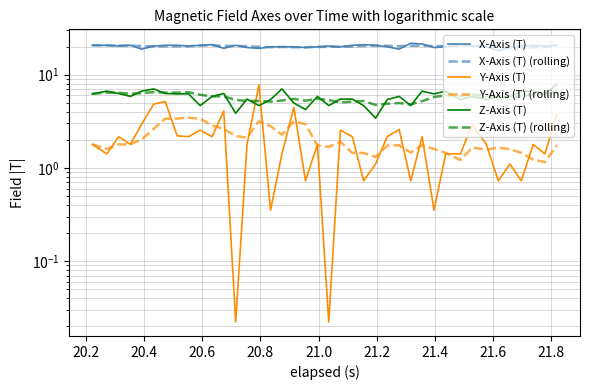

List the series in order of their peak value, lowest first.

Y-Axis (T) (rolling), Z-Axis (T) (rolling), Y-Axis (T), Z-Axis (T), X-Axis (T) (rolling), X-Axis (T)